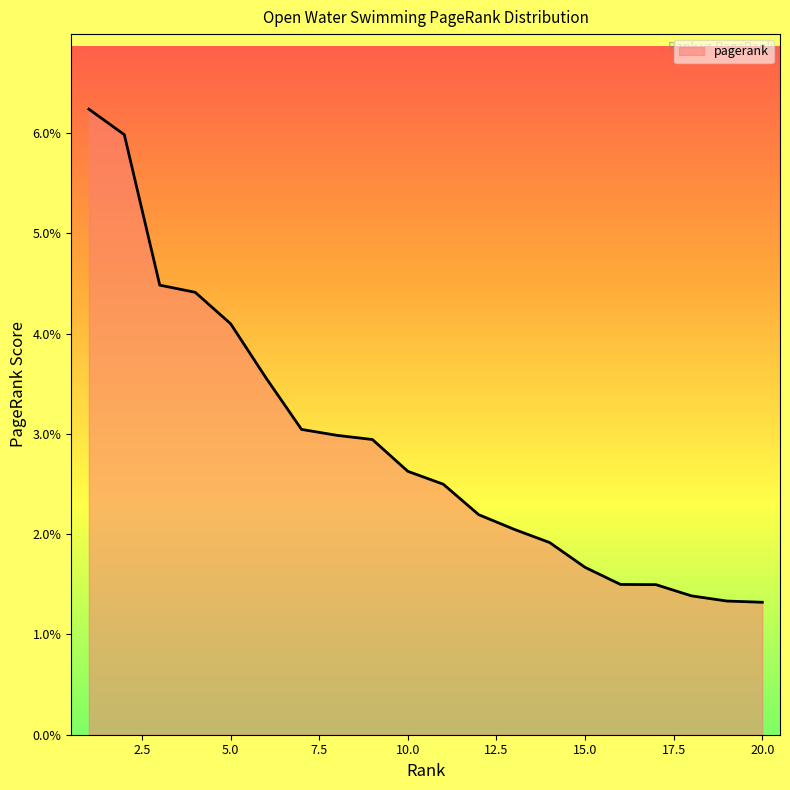

Is this an area chart (filled region under the line)?

Yes